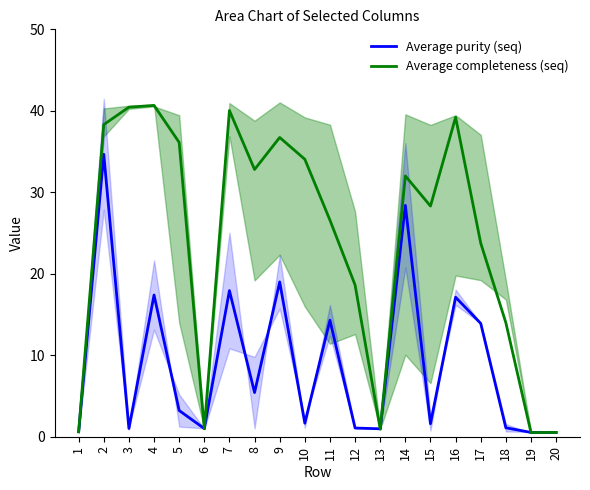

Count the number of data series in this chart.

2